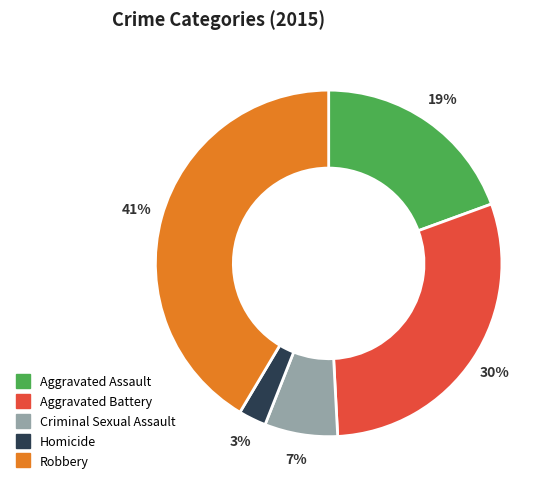

Combined, do Aggravated Assault and Aggravated Battery account for over 50%?

No